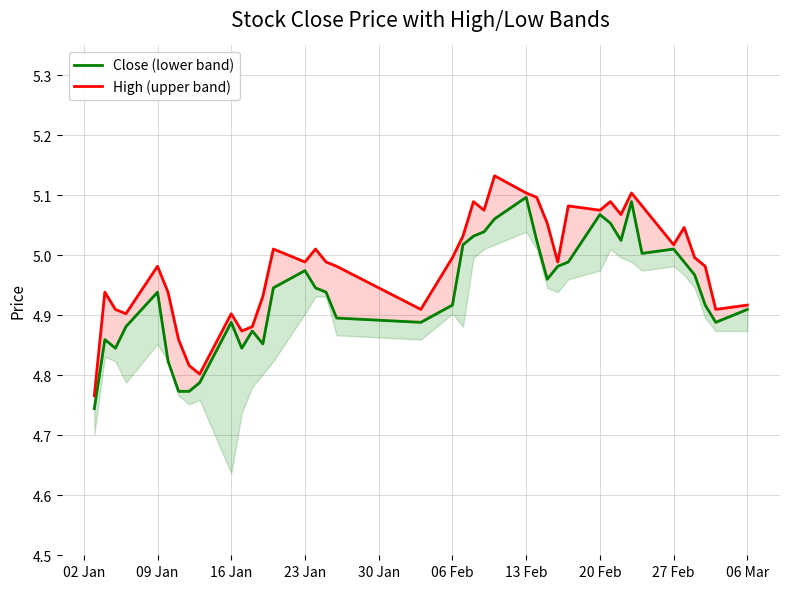

True or false: Close (lower band) and High (upper band) intersect in this chart.

False